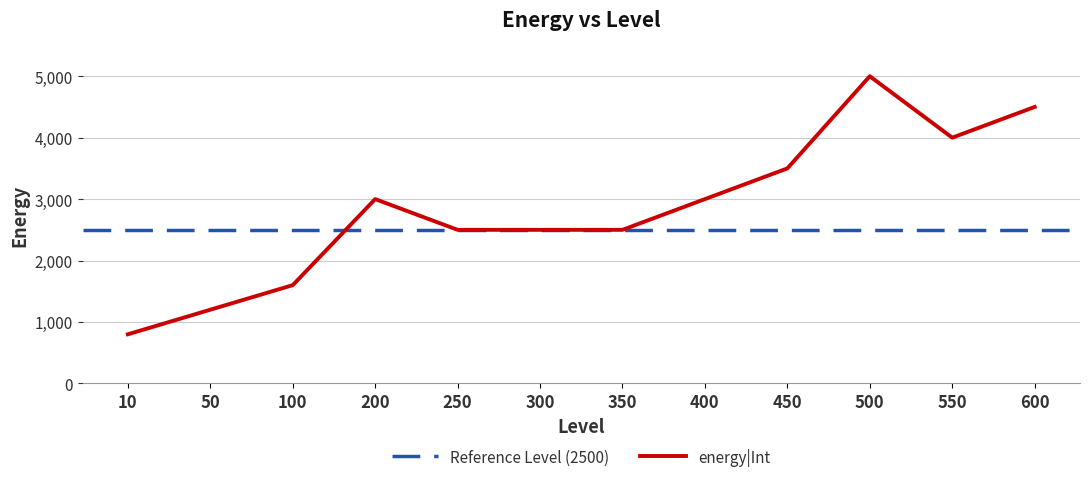

The value at 10 is 800. True or false?

True